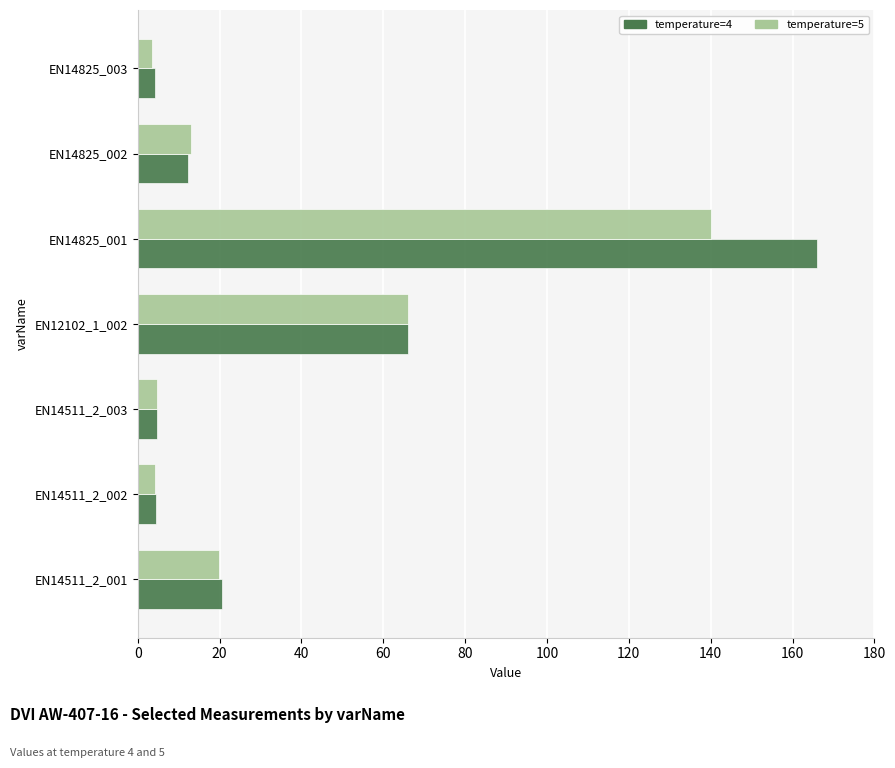

At which label does temperature=5 reach its peak?

EN14825_001